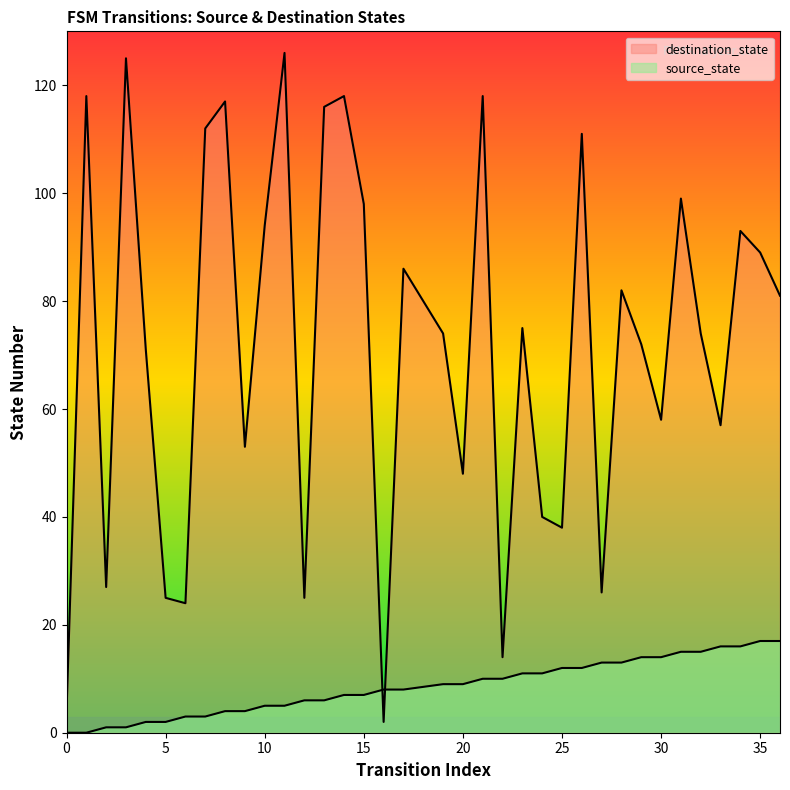

What is the difference between the highest and lowest values at 23?

64